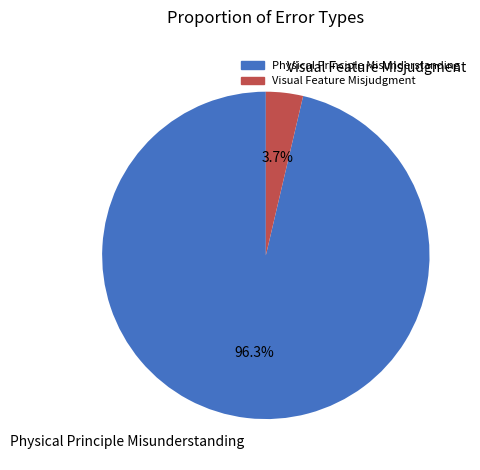

Between Visual Feature Misjudgment and Physical Principle Misunderstanding, which is larger?

Physical Principle Misunderstanding